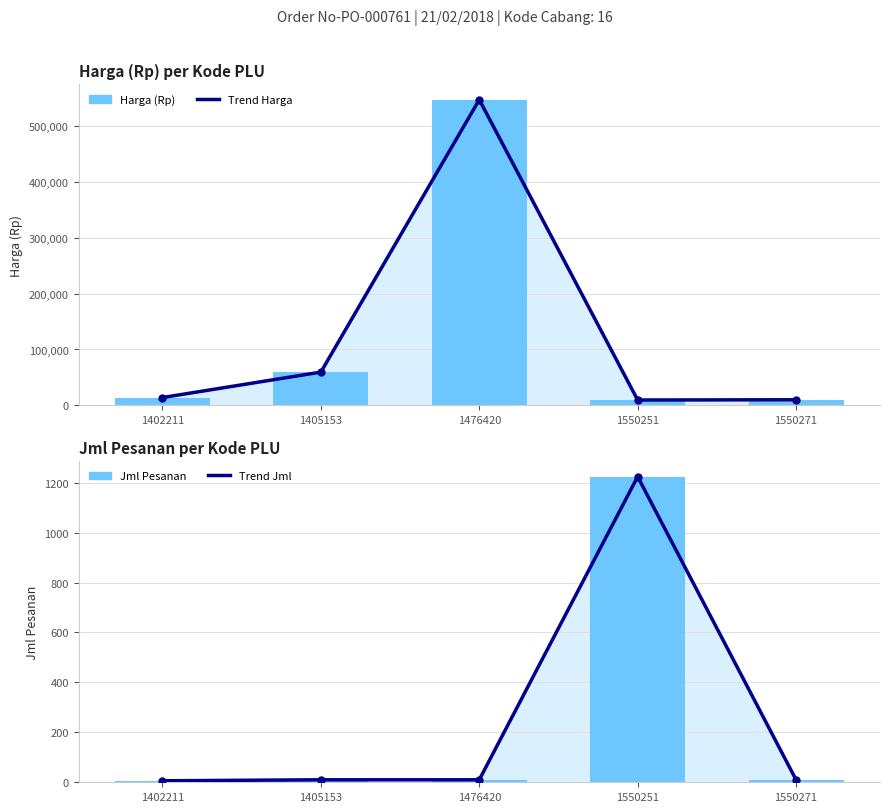

What is the value of the Trend Jml bar at the 2nd from the left?

10